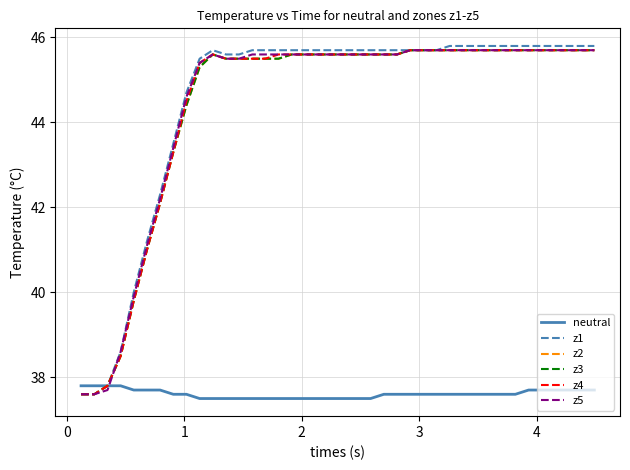

Which series has the largest total across all categories?

z1